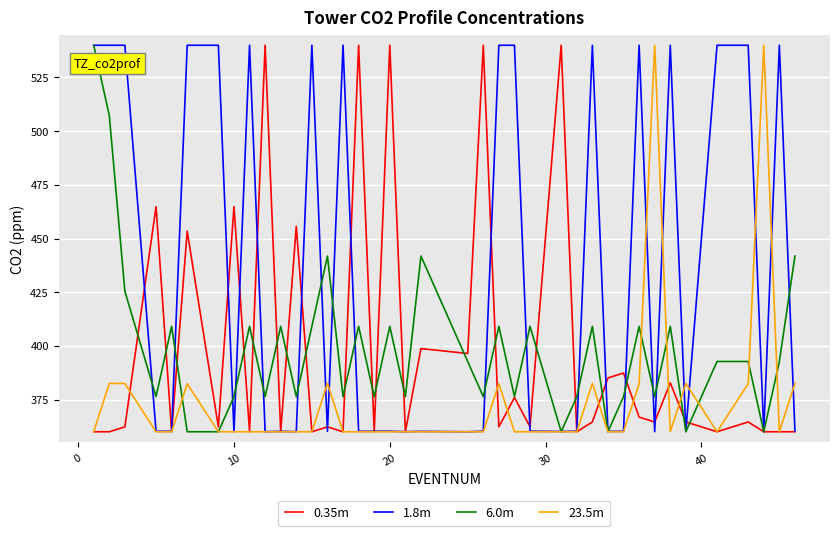

Does the chart have visible grid lines?

Yes